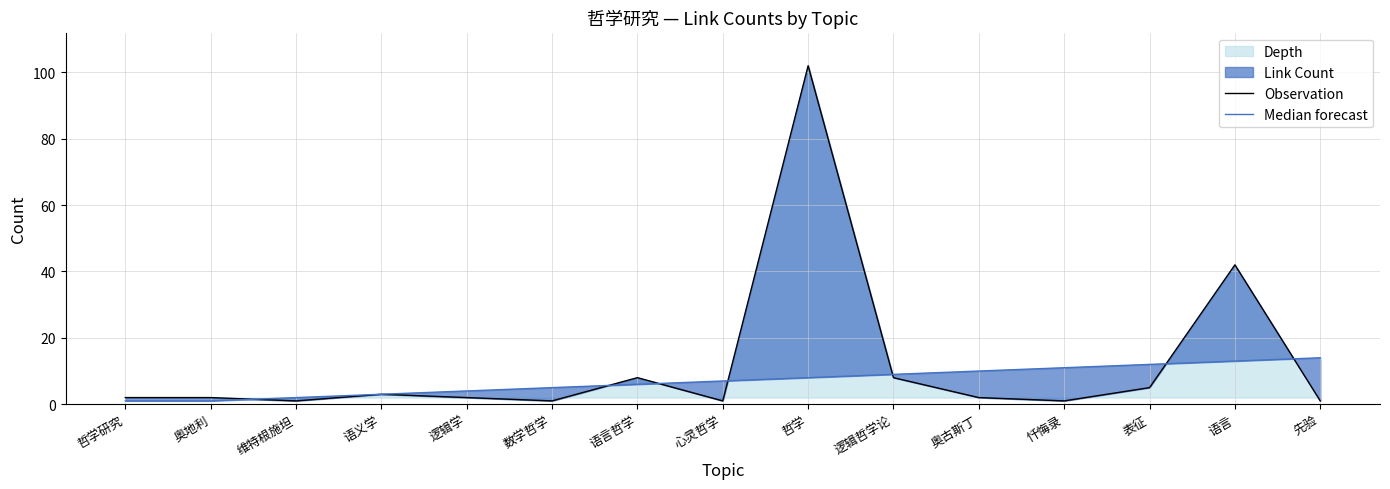

Is the value of Median forecast at 维特根施坦 greater than the value of Observation at 逻辑哲学论?

No